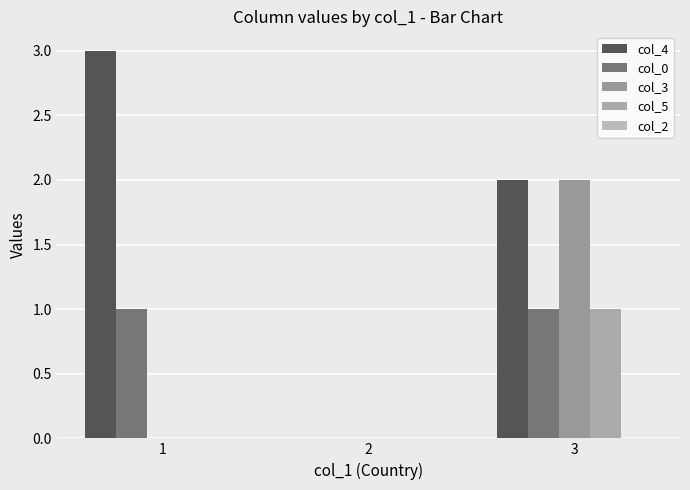

Which series has the widest spread of values?

col_4